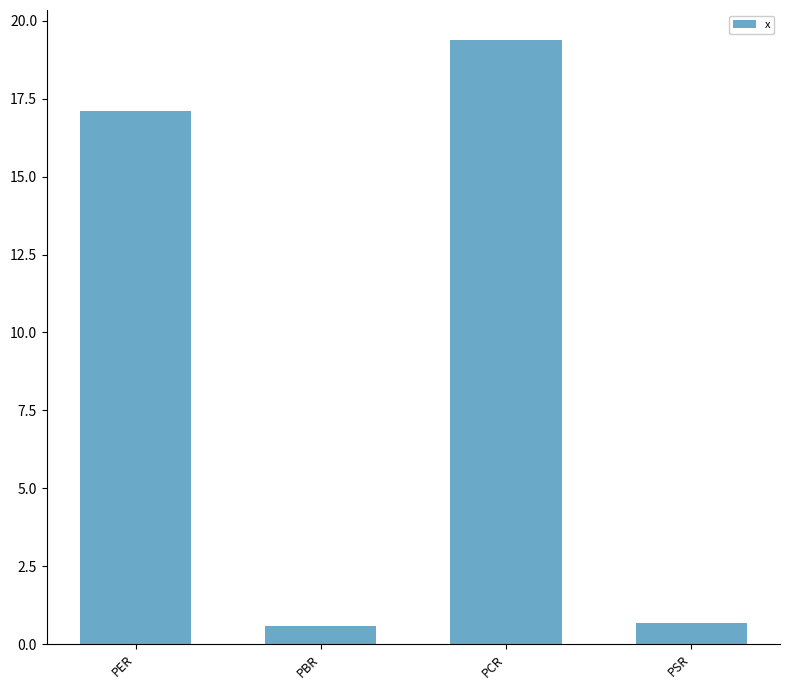

Are the bars horizontal?

No